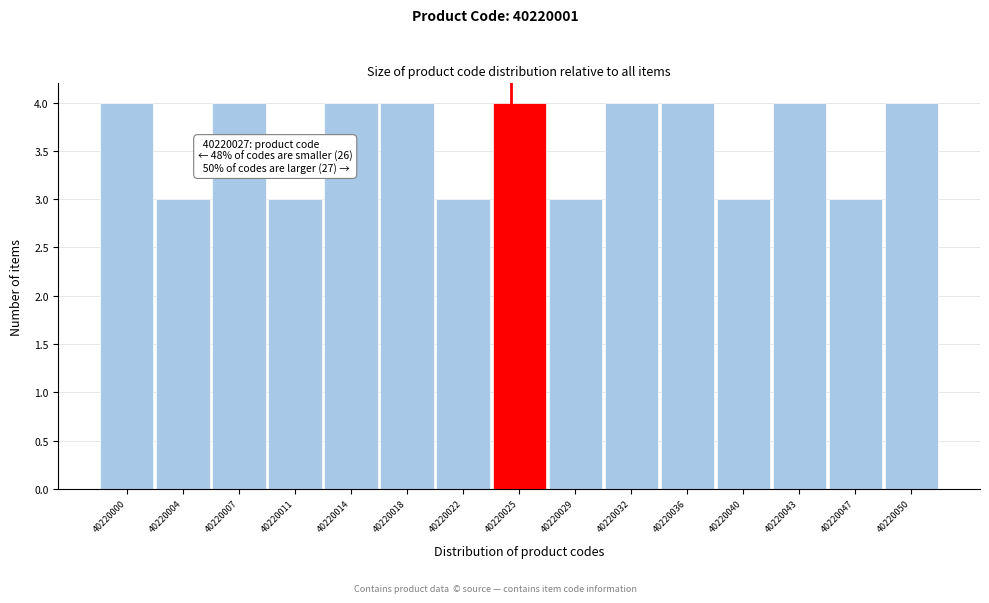

Reading left to right, transcribe all the data shown in this chart.

4	3	4	3	4	4	3	4	3	4	4	3	4	3	4